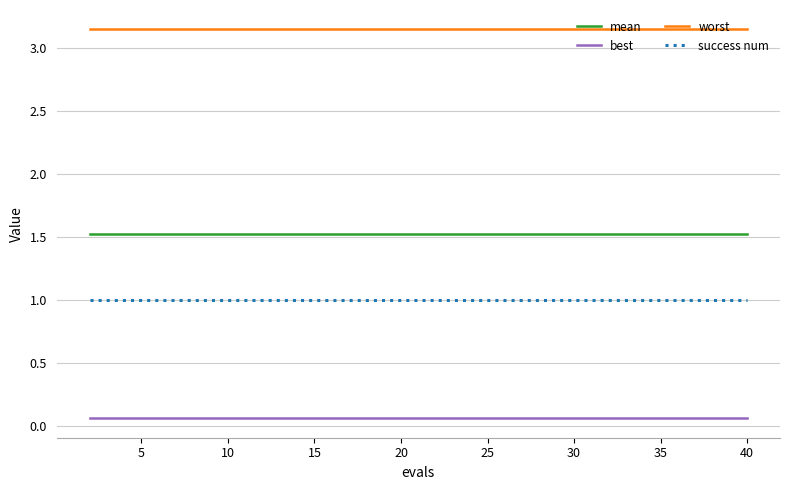

Which series has the largest total across all categories?

worst